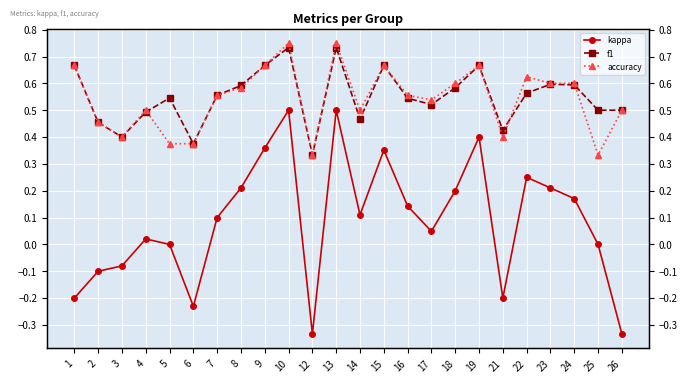

How many lines are shown in the chart?

3